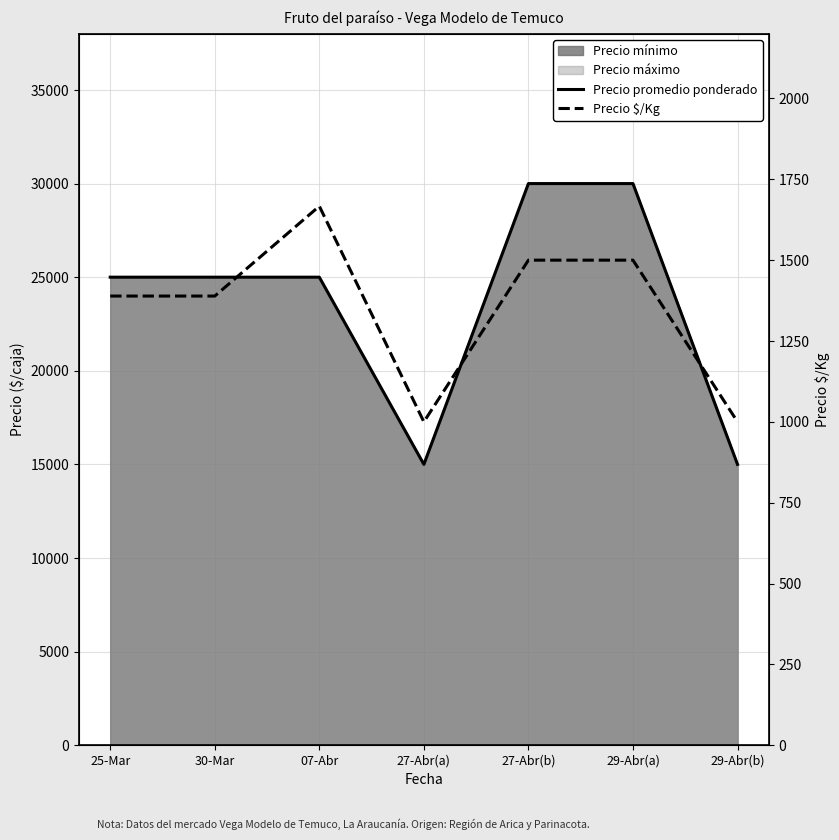

What is the sum of all Precio promedio ponderado values?

165000